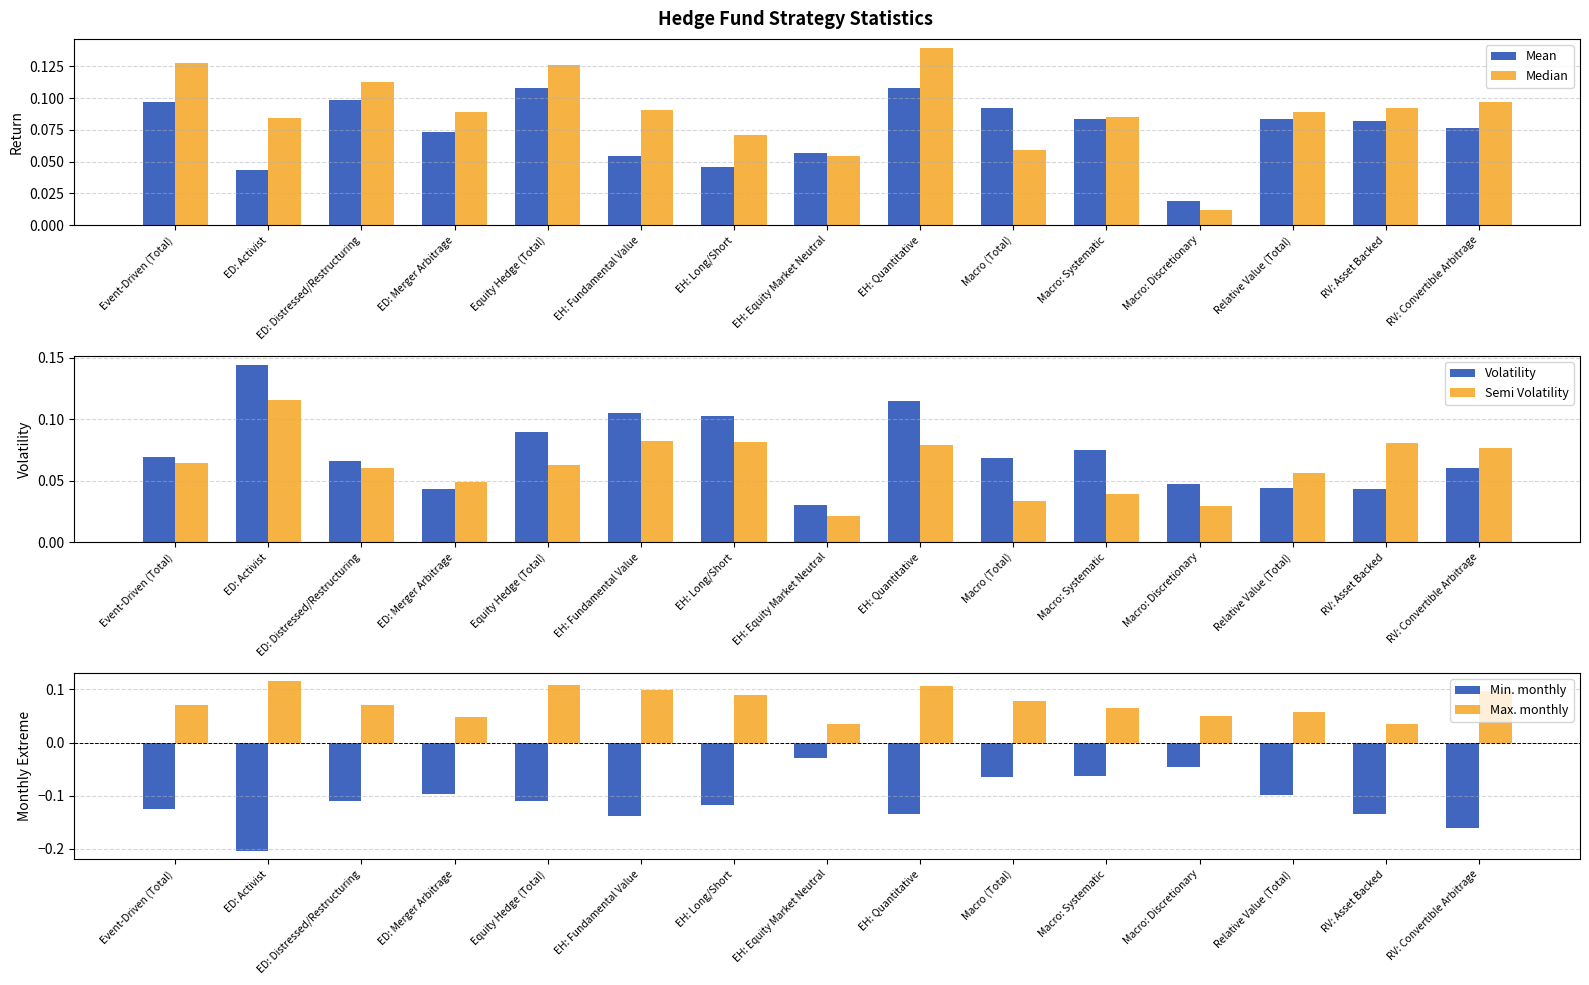

At how many categories does at least one series exceed 0?

15